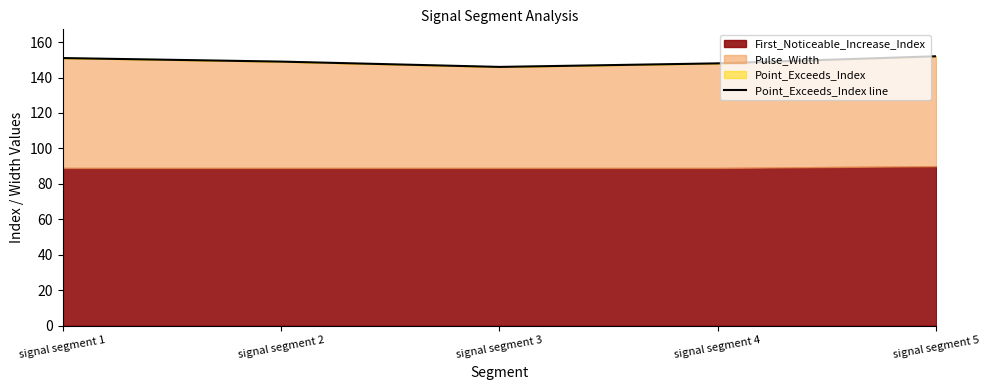

What is the smallest value displayed?

146